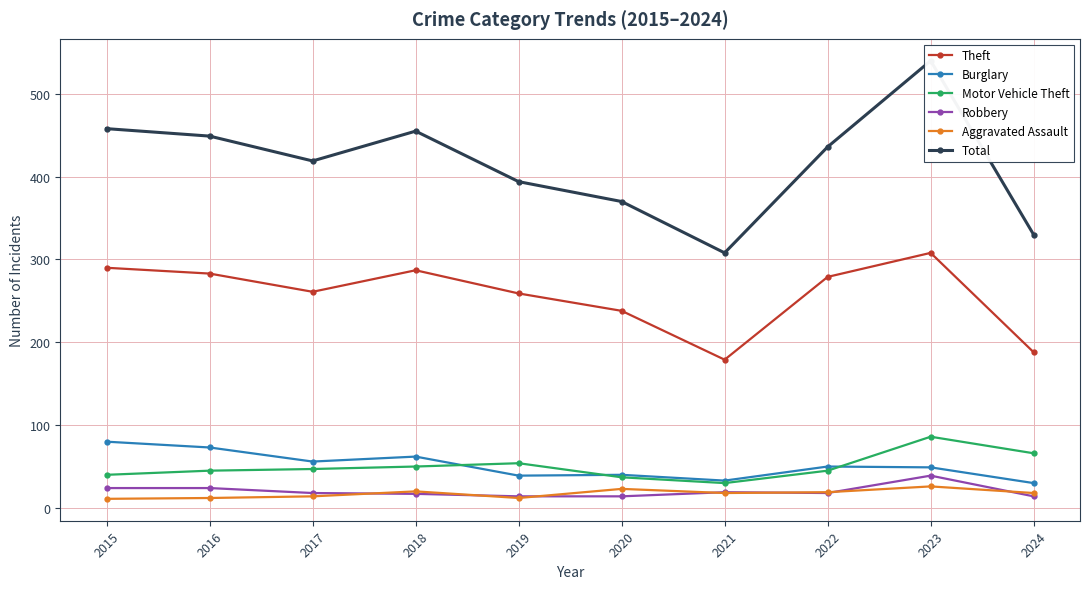

At which category does Theft reach its first local valley?

2017